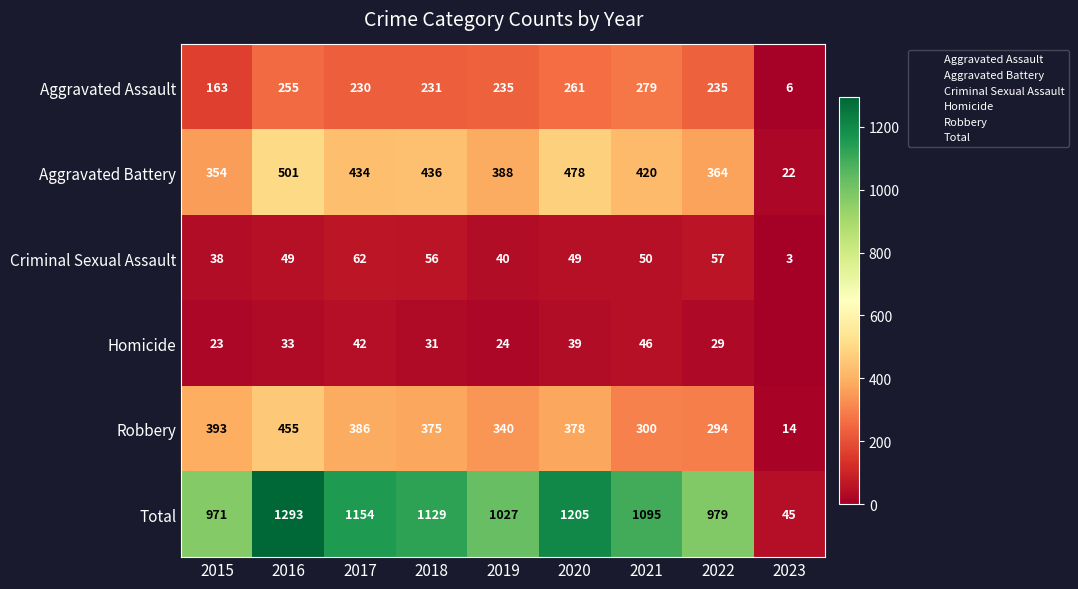

Which series changed the most between 2015 and 2019?

Aggravated Assault